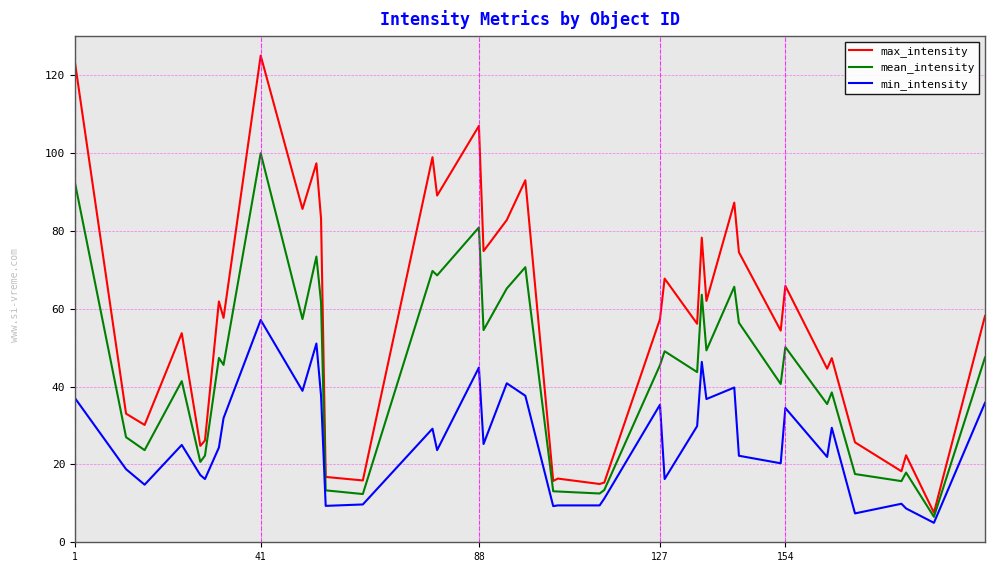

Which series has the largest total across all categories?

max_intensity